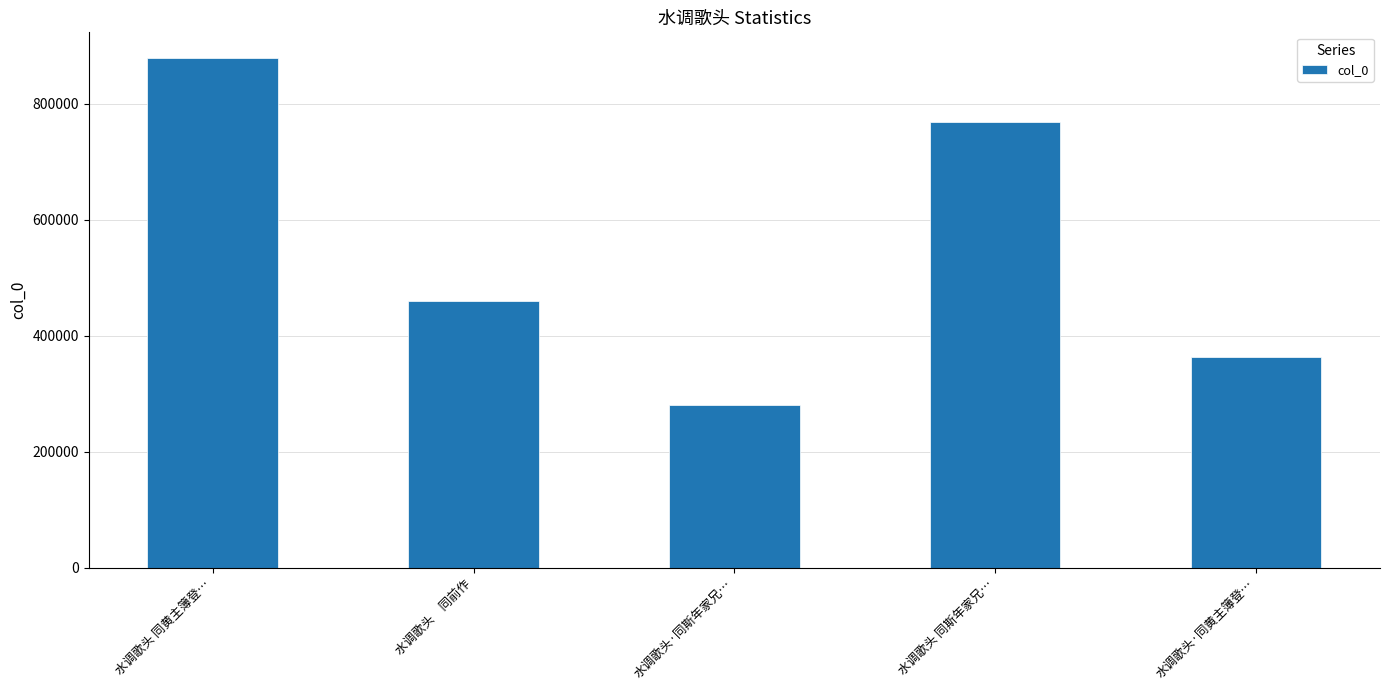

What is the label of the 1st bar from the left?

水调歌头 同黄主簿登…